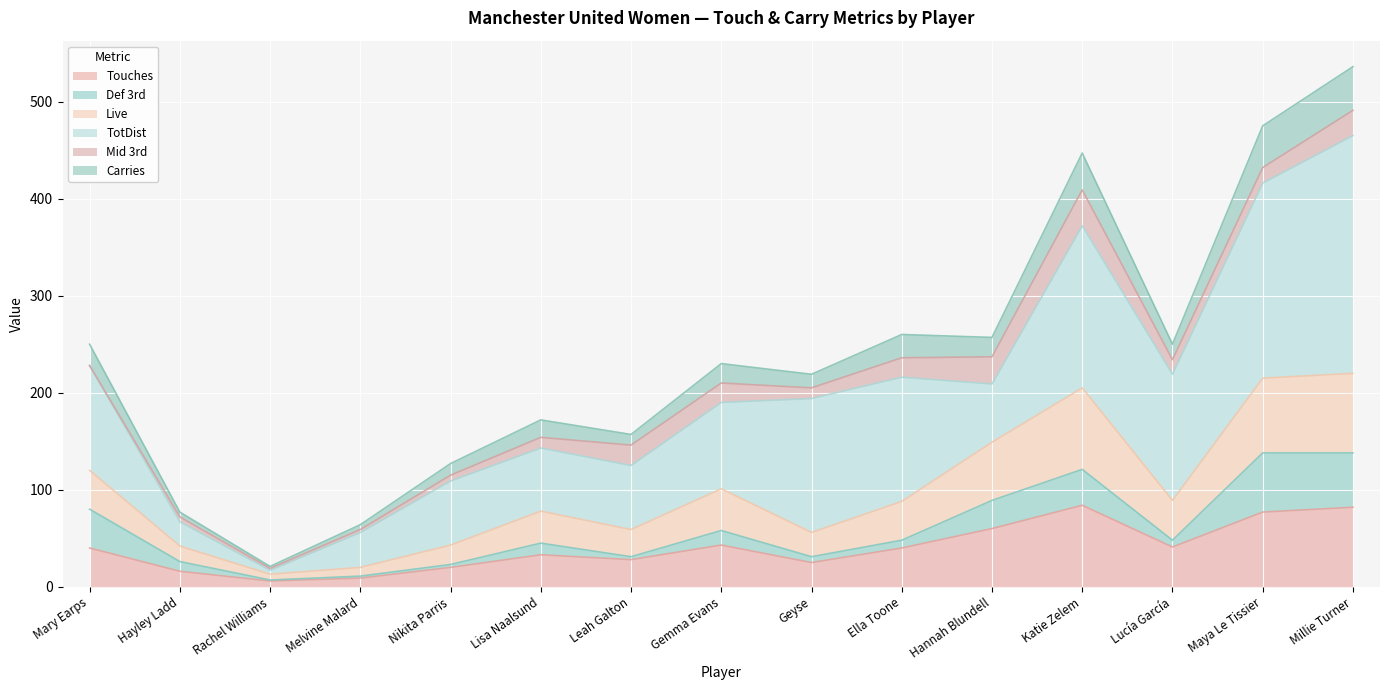

What is the value of the Touches point at the 15th from the left?

82